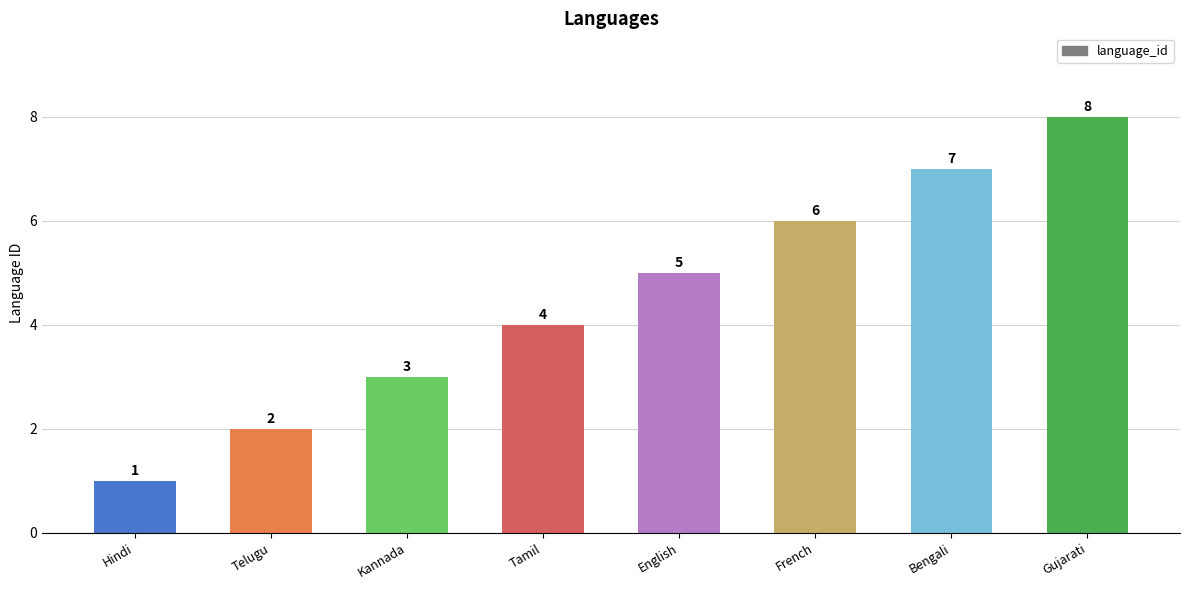

At which category does the chart reach its peak across all series?

Gujarati